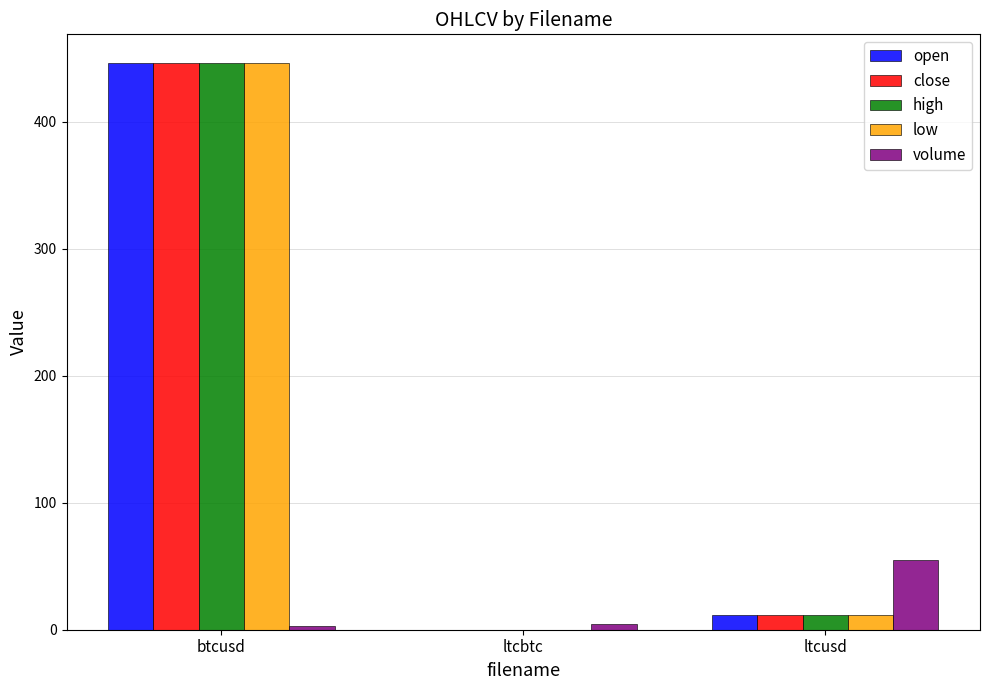

What is the sum of all close values?

457.9